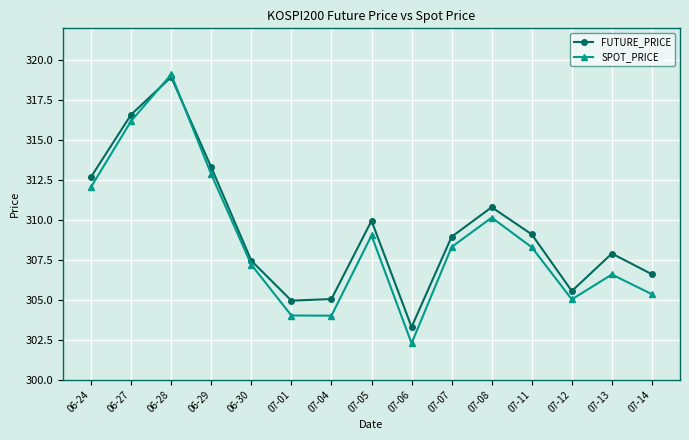

At which category does the chart reach its peak across all series?

06-28